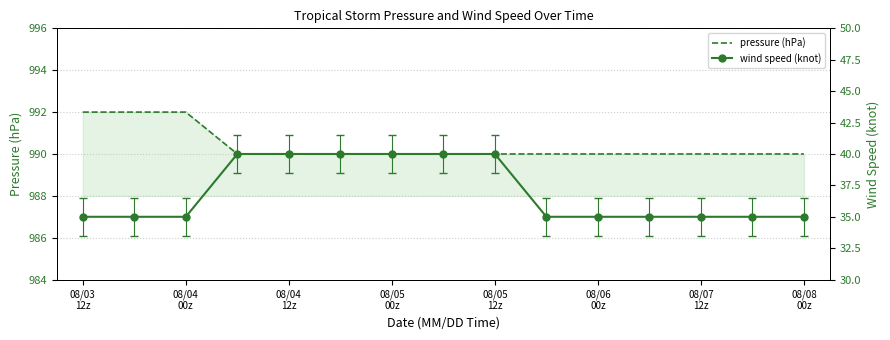

Reading right to left, list all the values displayed in this chart.

pressure (hPa): 990	990	990	990	990	990	990	990	990	990	990	990	992	992	992
wind speed (knot): 35	35	35	35	35	35	40	40	40	40	40	40	35	35	35